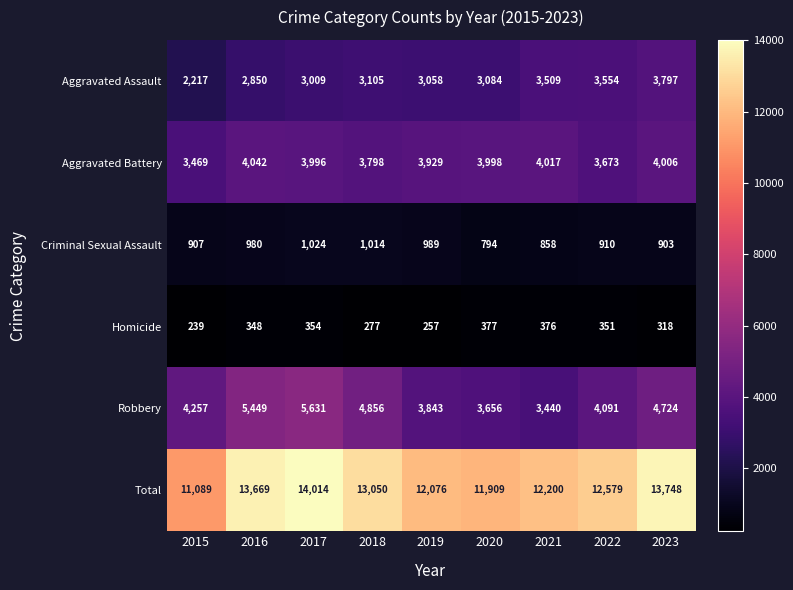

What is the total value across all series at 2018?

26100